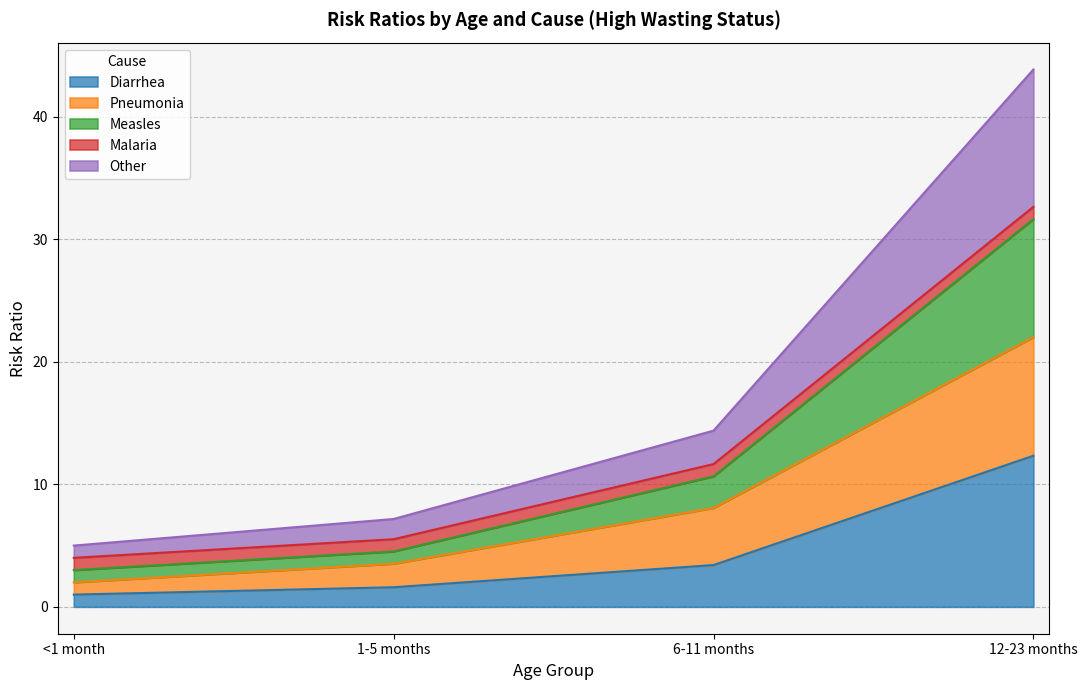

The Diarrhea series shows 0.8 at 6-11 months. True or false?

False